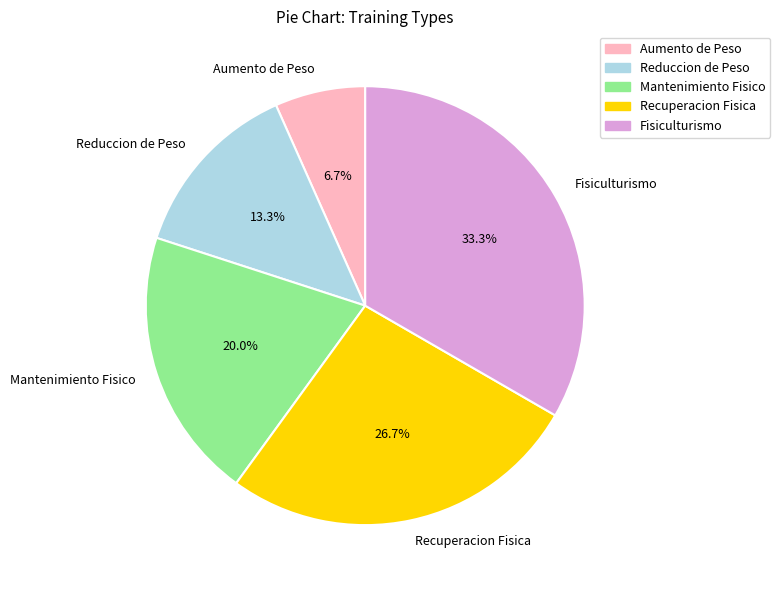

Does Recuperacion Fisica represent more than half of the total?

No